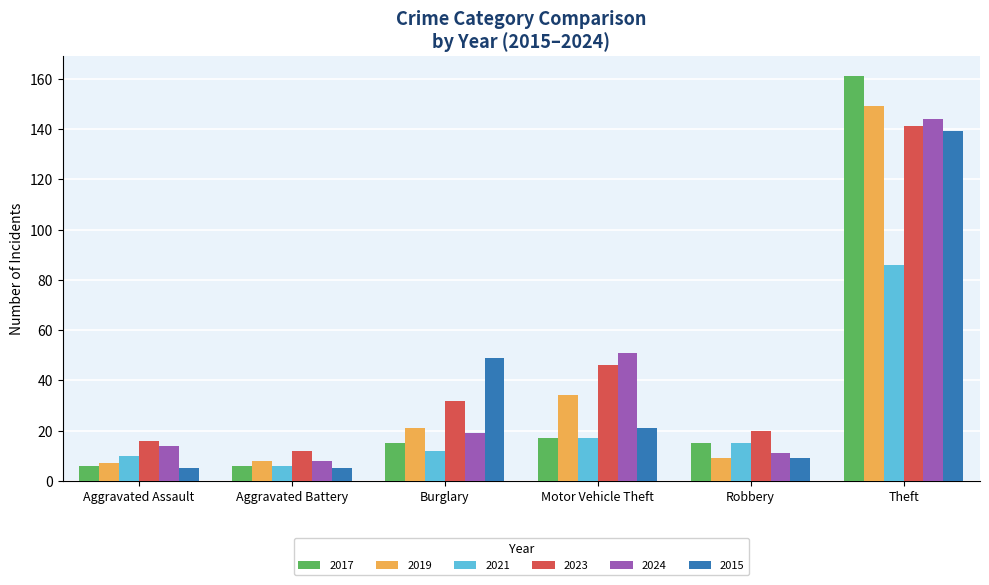

Is it true that 2019 equals 8 at Aggravated Battery?

True